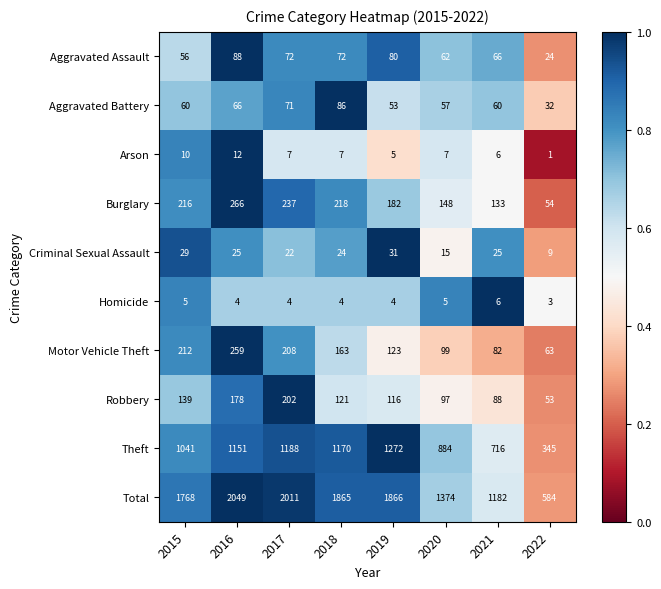

What is the difference between the highest and lowest values at 2018?

1861